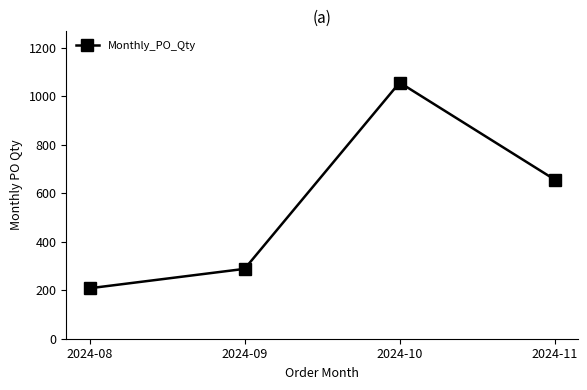

How many series are shown in this chart?

1